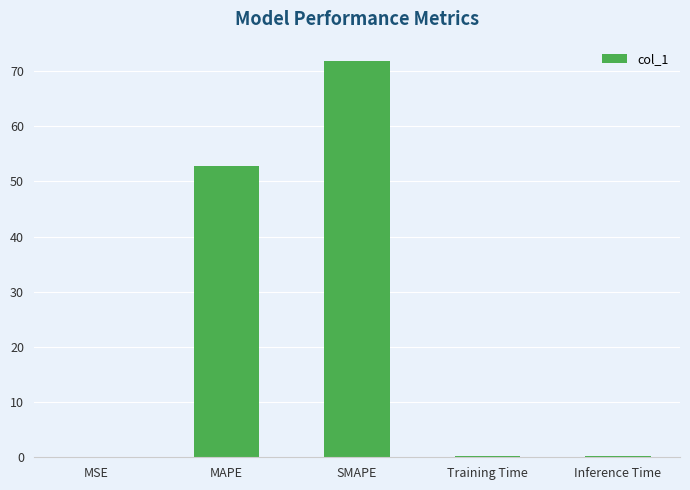

Are the bars horizontal?

No